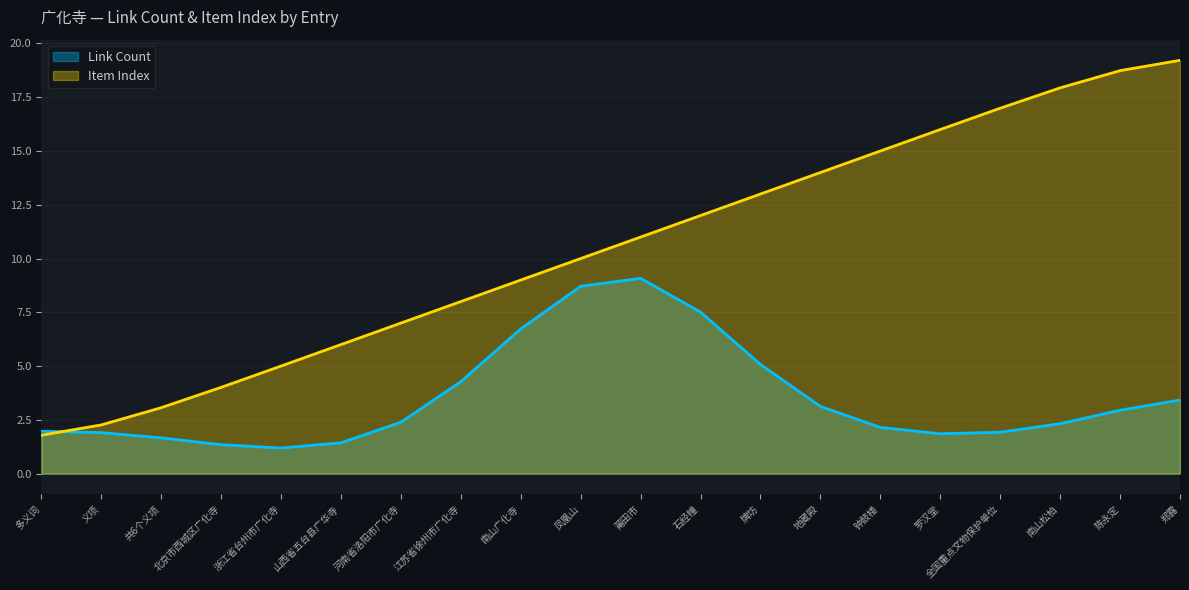

The chart shows a value of 6.5 at 凤凰山. True or false?

False